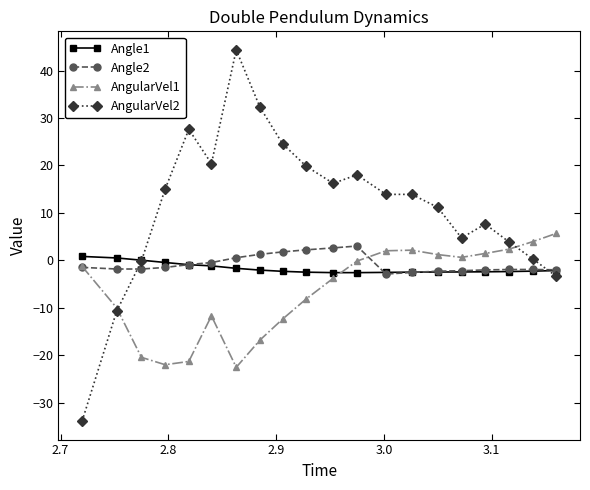

What is the difference between the second highest and second lowest values in the AngularVel2 series?

43.1